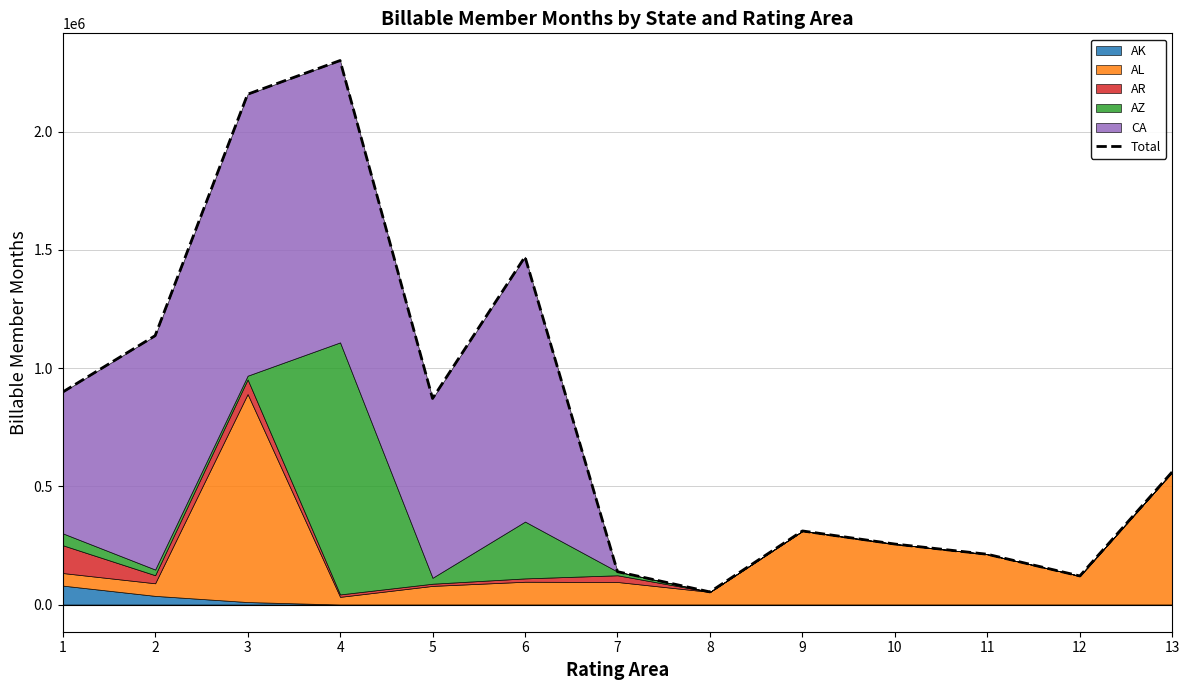

List the labels in order of value, largest first.

4, 3, 6, 2, 1, 5, 13, 9, 10, 11, 7, 12, 8